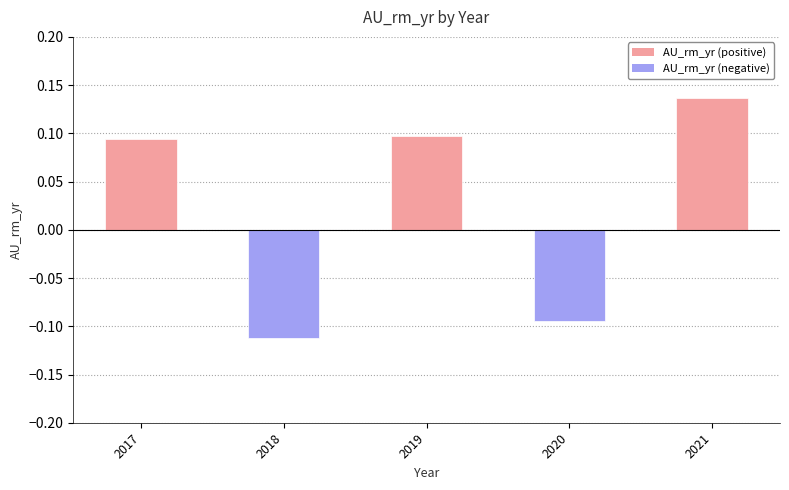

Is it true that the value at 2019 is 0.1?

True